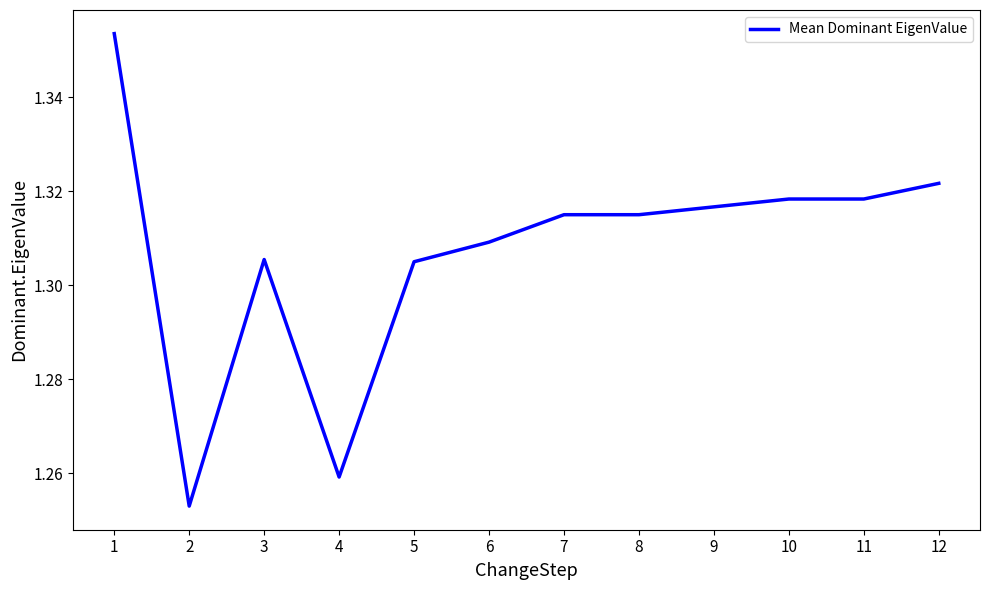

At which label is the value closest to 1?

2